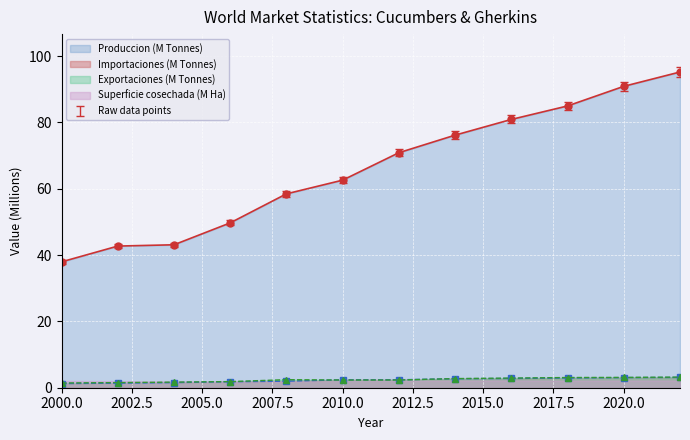

Where does the Produccion series first go above 70?

2012